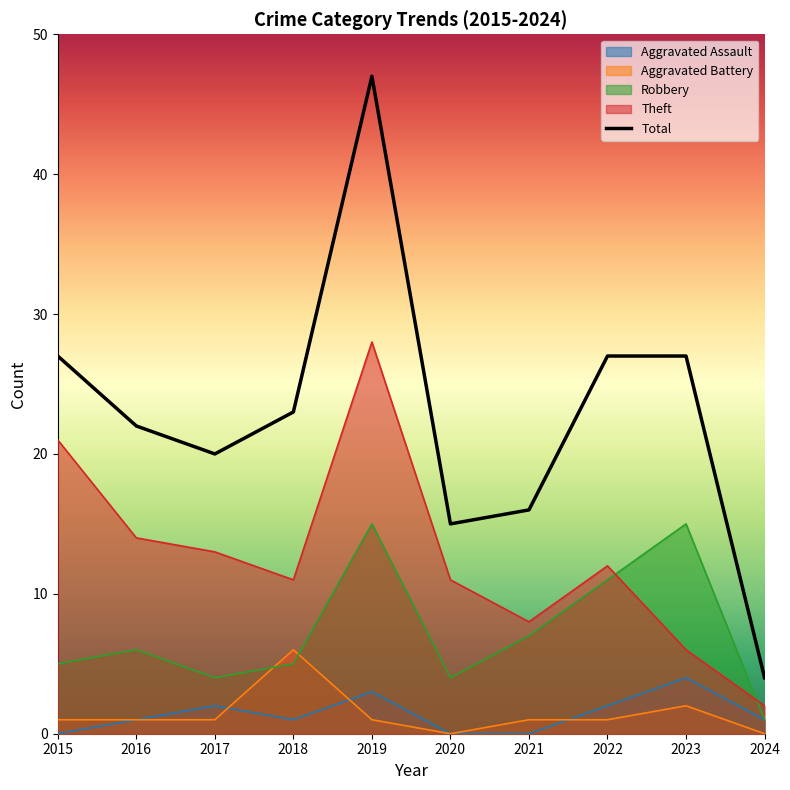

Which label corresponds to the smallest value in the chart?

2024